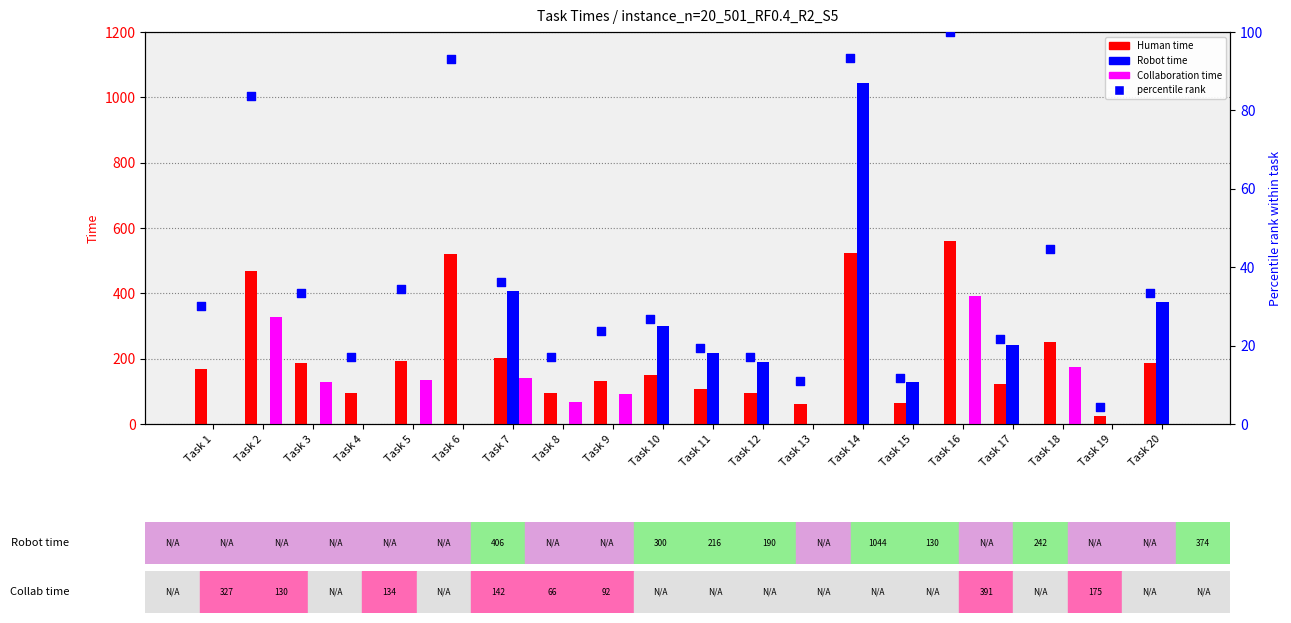

Is the value of Human time at Task 12 greater than the value of percentile rank within the task at Task 13?

Yes